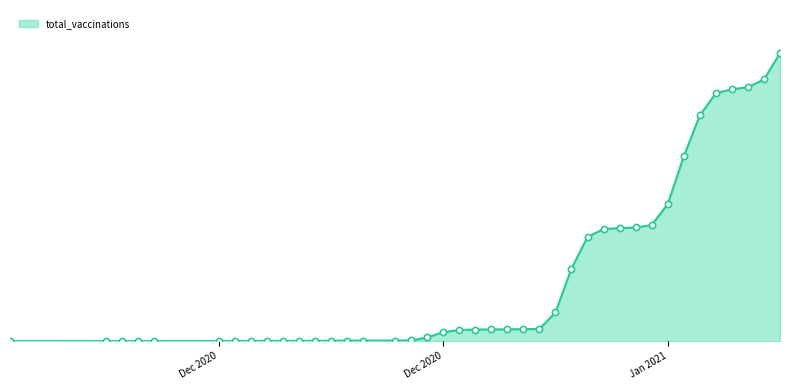

Does the chart have visible grid lines?

No